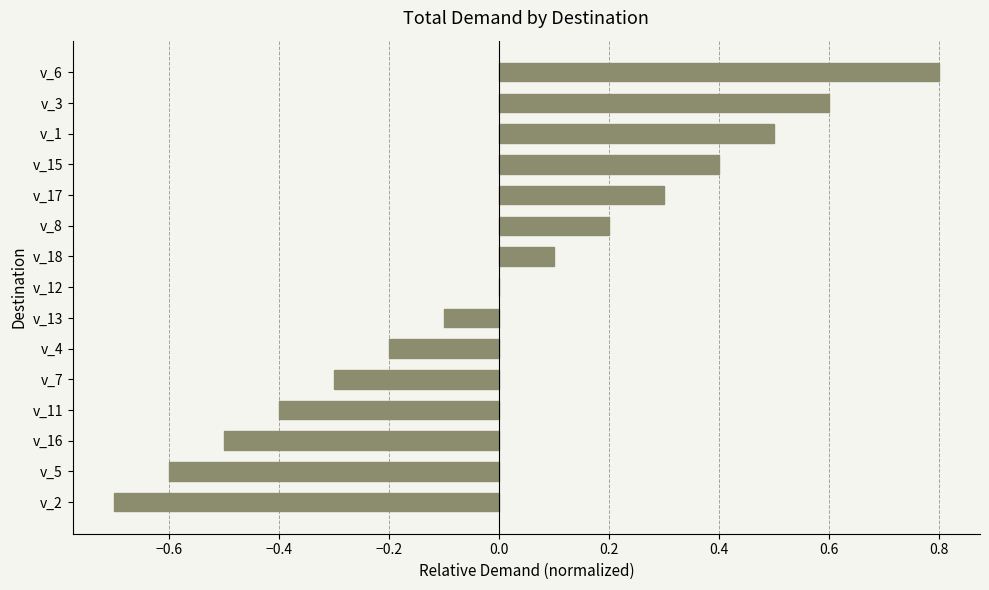

What value does the data have at v_17?

0.3